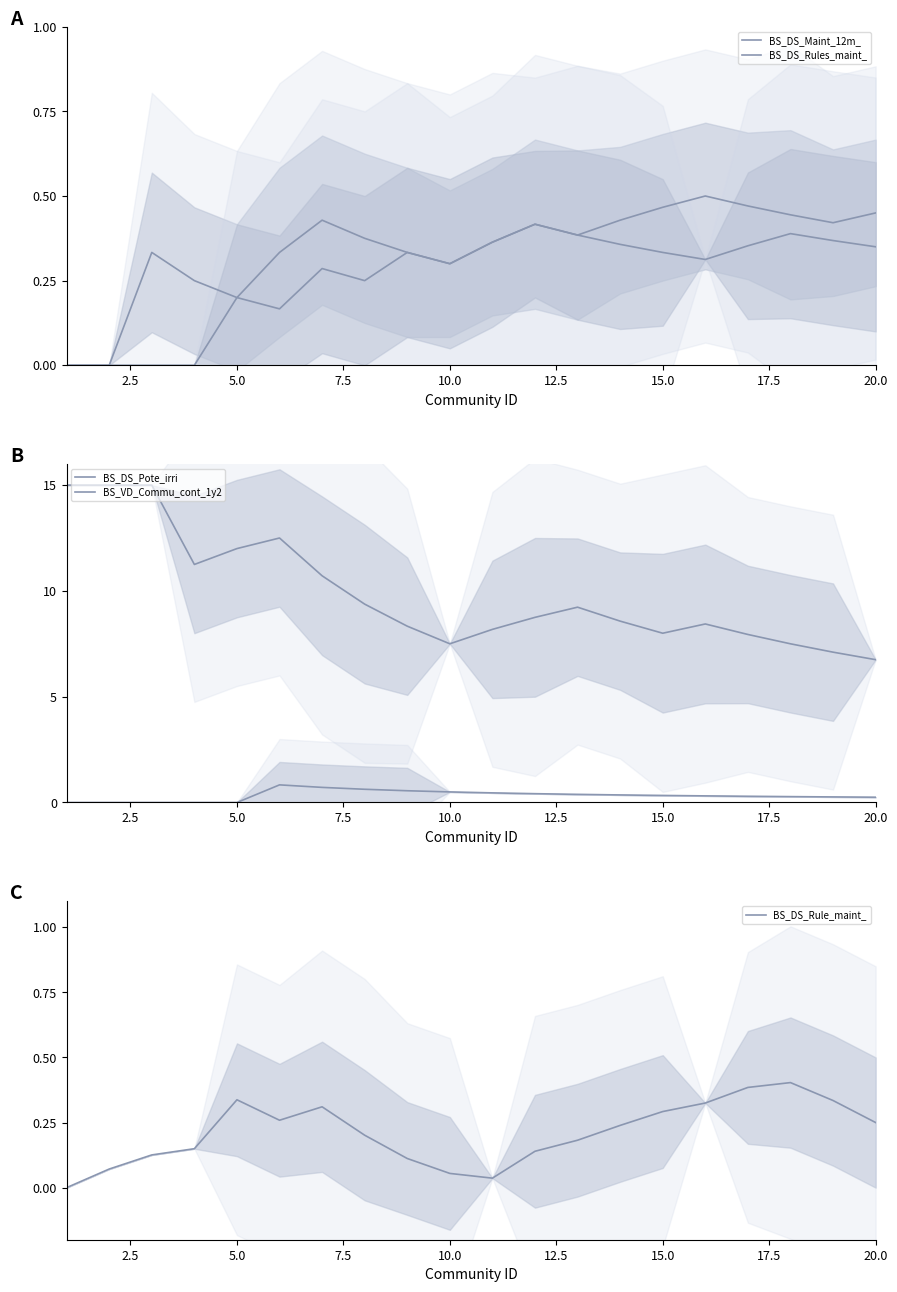

Which series has the largest range (max minus min)?

BS_DS_Pote_irri